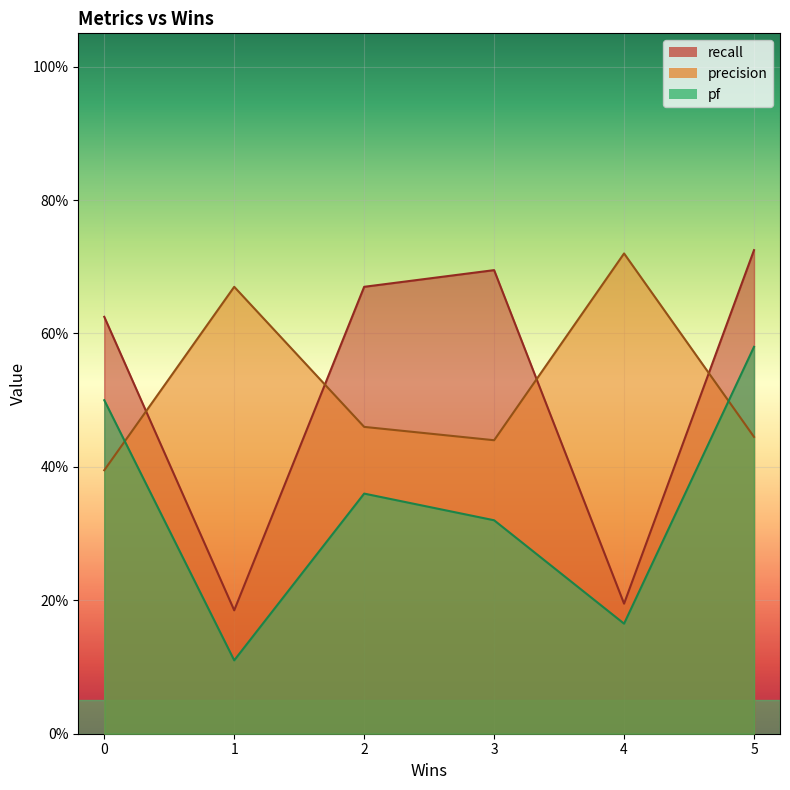

What are all the series names shown in the legend?

recall, precision, pf